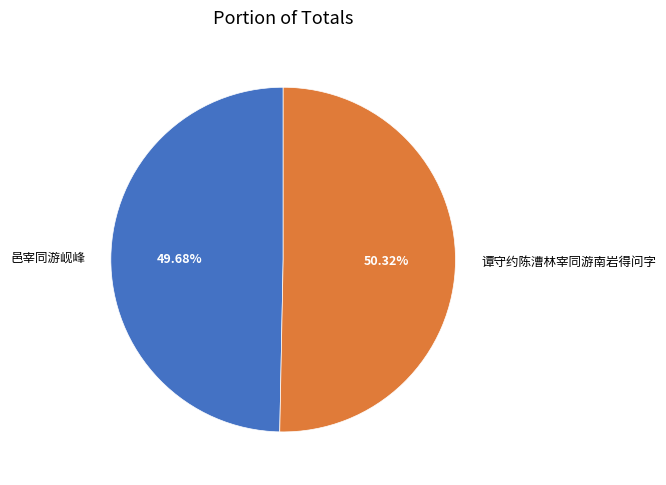

To the nearest percent, what percentage of the pie is 邑宰同游岘峰?

50%